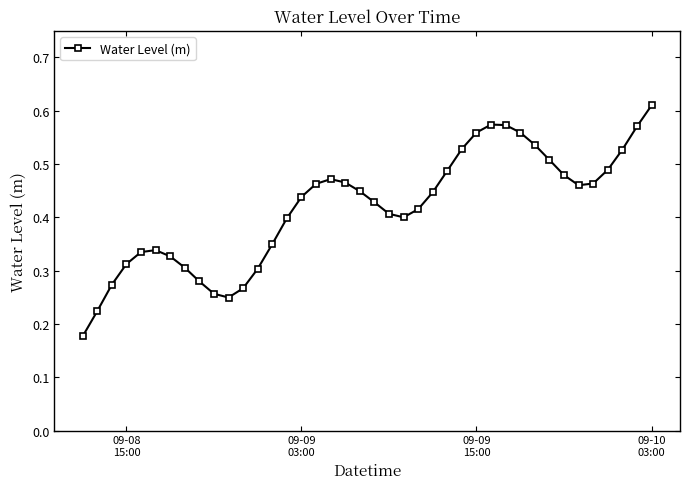

What is the sum of all values?

16.7